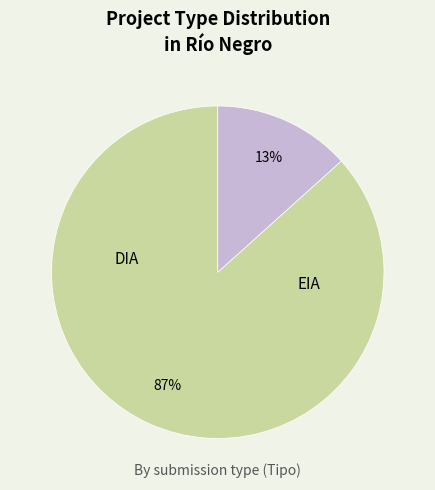

To the nearest percent, what is the average slice percentage?

50%